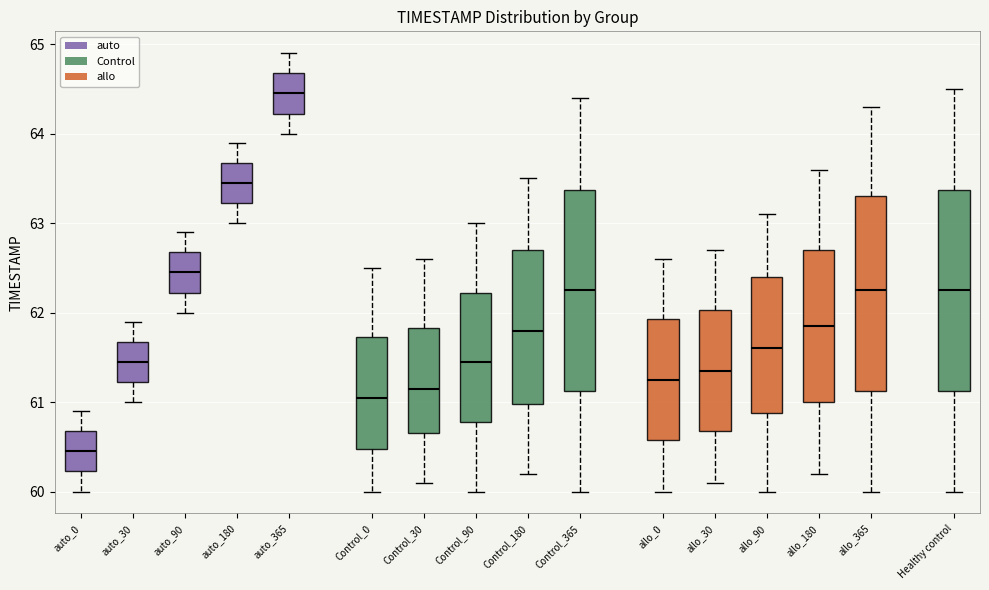

Reading left to right, transcribe this box plot: for each box, give where its median line is, the range the box spans, and where its two whiskers end, as read against the y-axis. The values are not printed on the chart, so give them approximately, as read against the axis.

auto_0: median 60.5, box 60.2 to 60.7, whiskers 60.0 to 60.9
auto_30: median 61.5, box 61.2 to 61.7, whiskers 61.0 to 61.9
auto_90: median 62.5, box 62.2 to 62.7, whiskers 62.0 to 62.9
auto_180: median 63.5, box 63.2 to 63.7, whiskers 63.0 to 63.9
auto_365: median 64.5, box 64.2 to 64.7, whiskers 64.0 to 64.9
Control_0: median 61.1, box 60.5 to 61.7, whiskers 60.0 to 62.5
Control_30: median 61.2, box 60.7 to 61.8, whiskers 60.1 to 62.6
Control_90: median 61.5, box 60.8 to 62.2, whiskers 60.0 to 63.0
Control_180: median 61.8, box 61.0 to 62.7, whiskers 60.2 to 63.5
Control_365: median 62.3, box 61.1 to 63.4, whiskers 60.0 to 64.4
allo_0: median 61.3, box 60.6 to 61.9, whiskers 60.0 to 62.6
allo_30: median 61.4, box 60.7 to 62.0, whiskers 60.1 to 62.7
allo_90: median 61.6, box 60.9 to 62.4, whiskers 60.0 to 63.1
allo_180: median 61.9, box 61.0 to 62.7, whiskers 60.2 to 63.6
allo_365: median 62.3, box 61.1 to 63.3, whiskers 60.0 to 64.3
Healthy control: median 62.3, box 61.1 to 63.4, whiskers 60.0 to 64.5